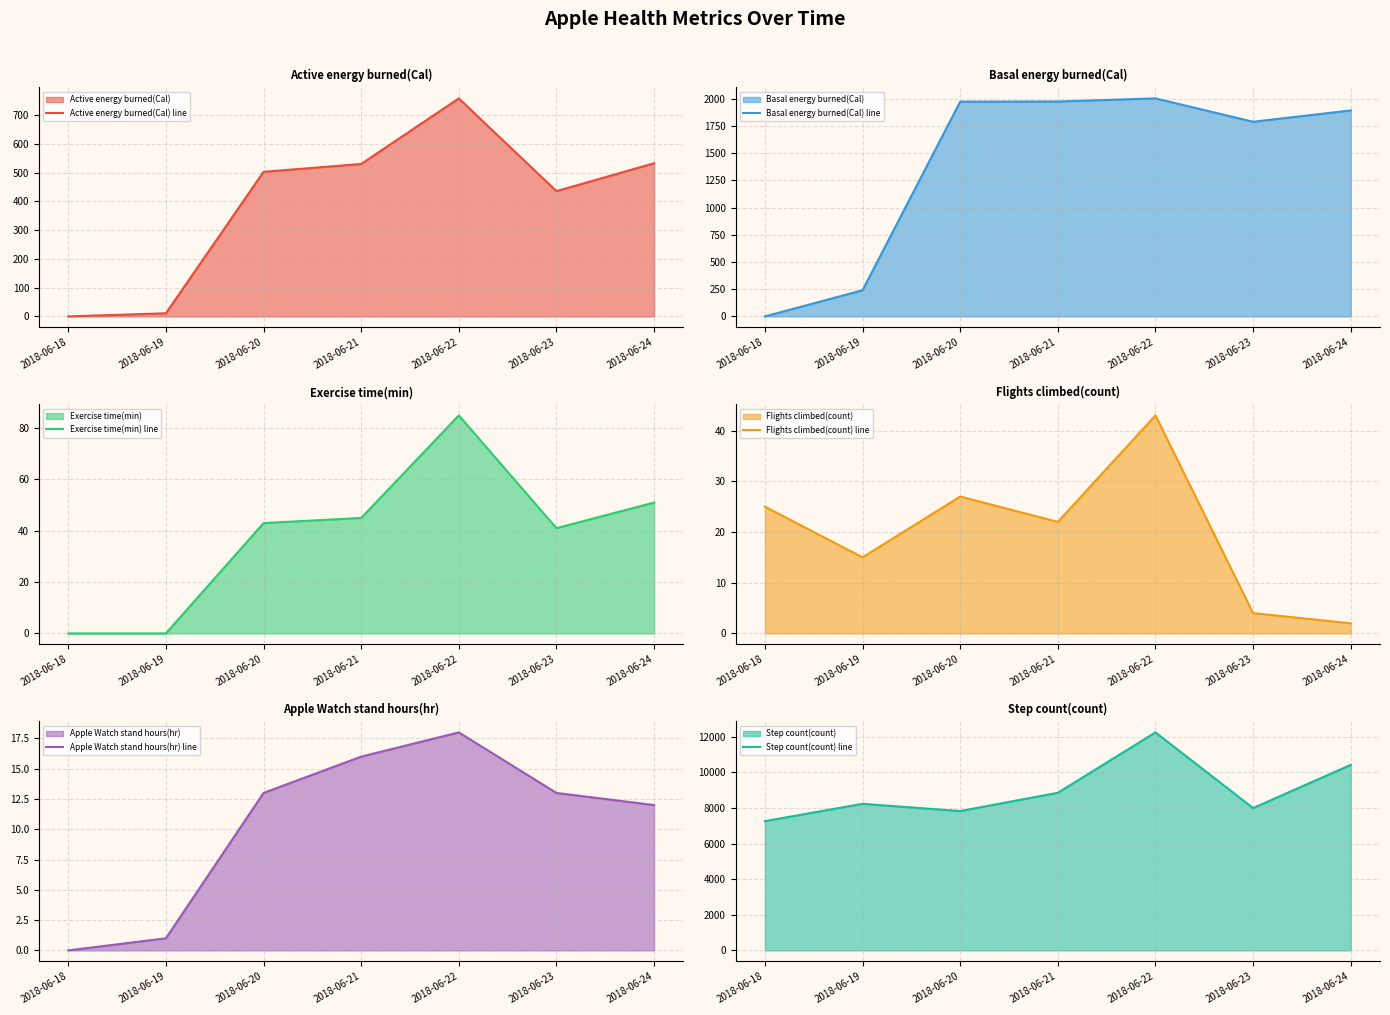

What is the difference between the second highest and minimum values in the Active energy burned(Cal) line series?

533.1